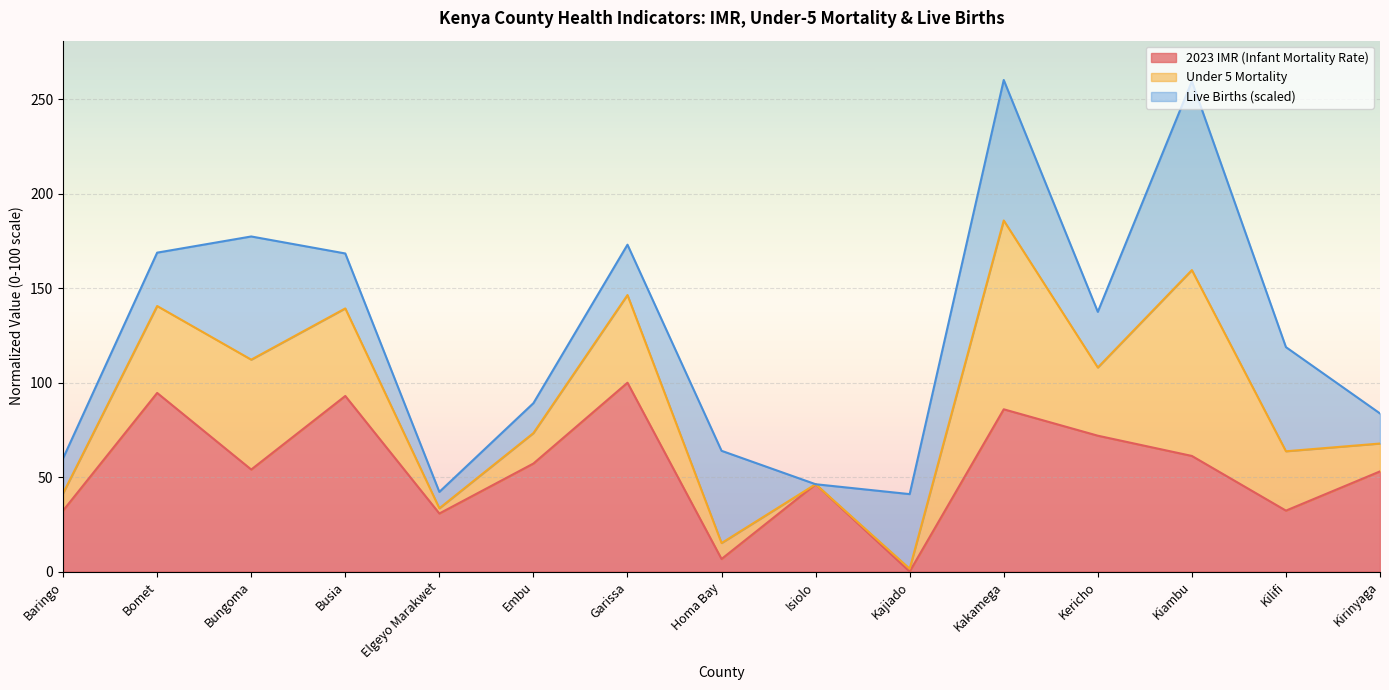

What are all the series names shown in the legend?

2023 IMR (Infant Mortality Rate), Under 5 Mortality, Live Births (scaled)